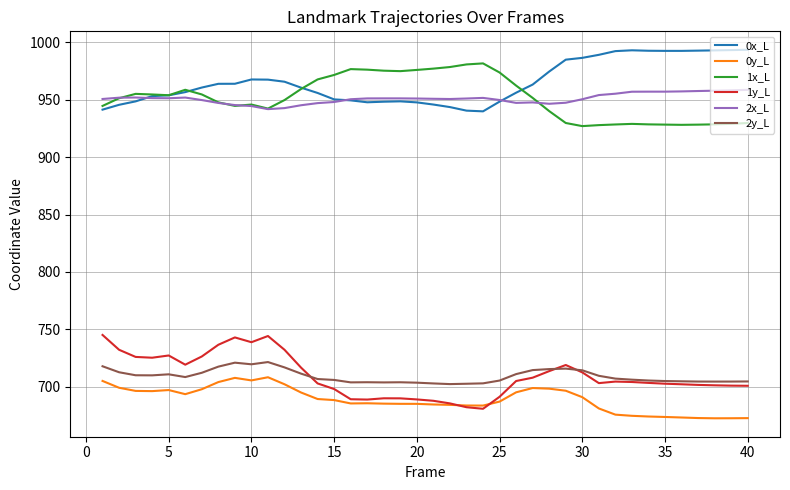

True or false: 1y_L has more than 1 interior local peaks.

True